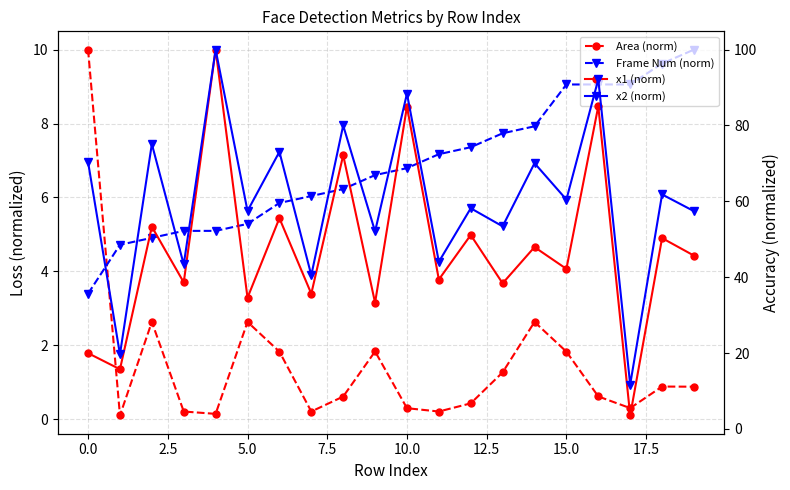

What is the maximum value shown in the chart?

100.0